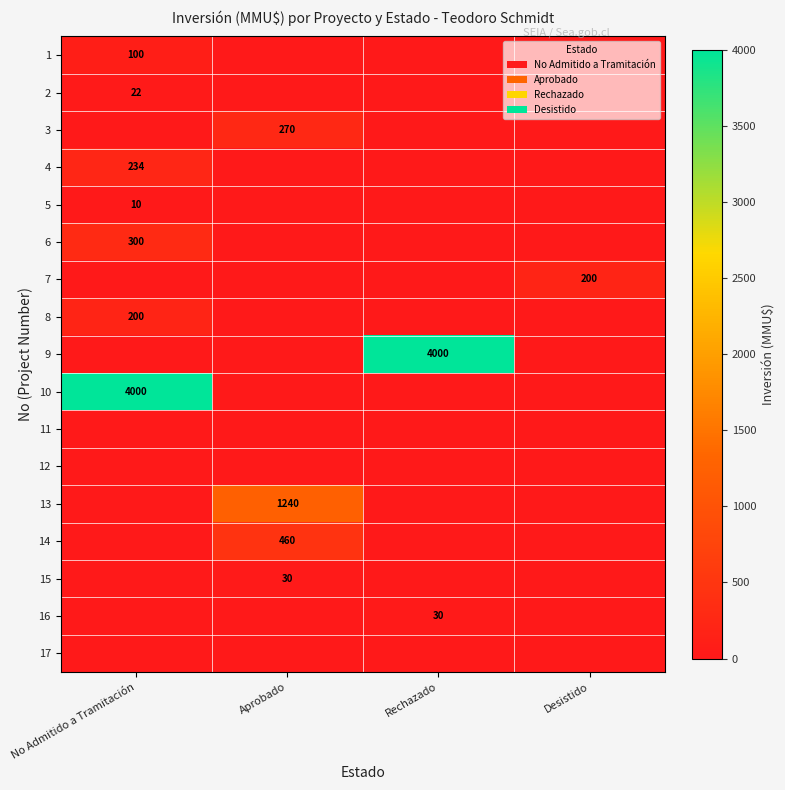

What is the greatest value displayed?

4000